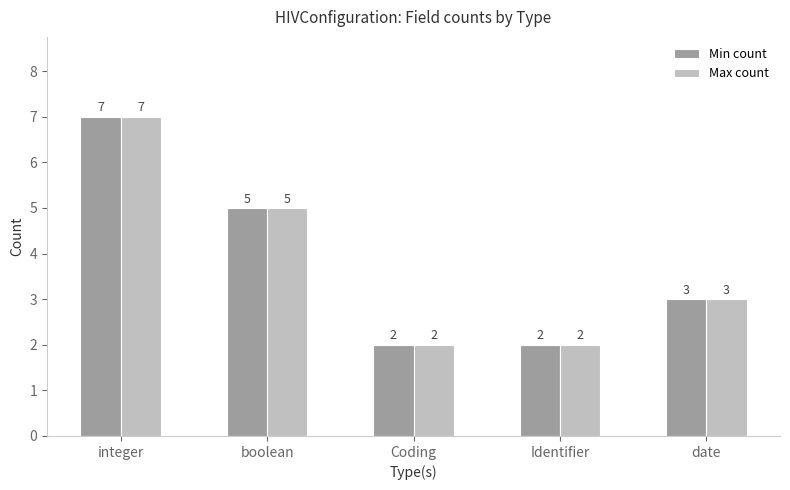

Is it true that Max count equals 3 at date?

True